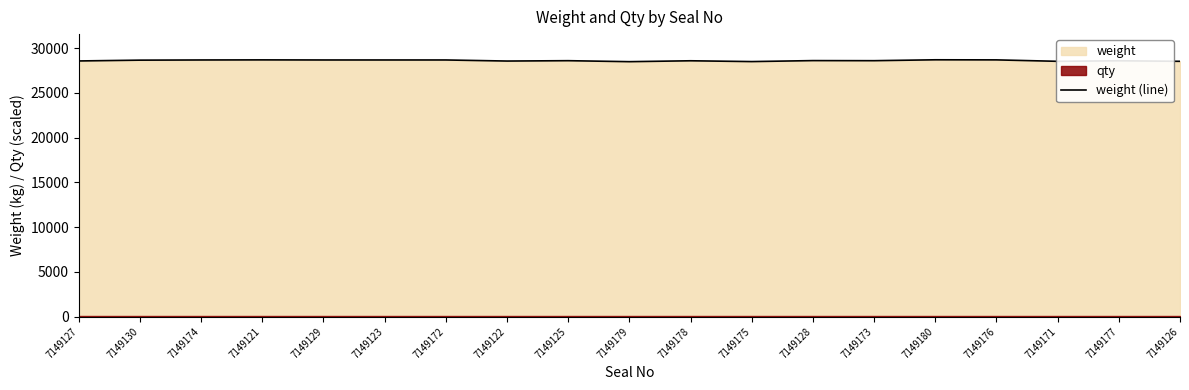

At which category does the data reach its first local valley?

7149122